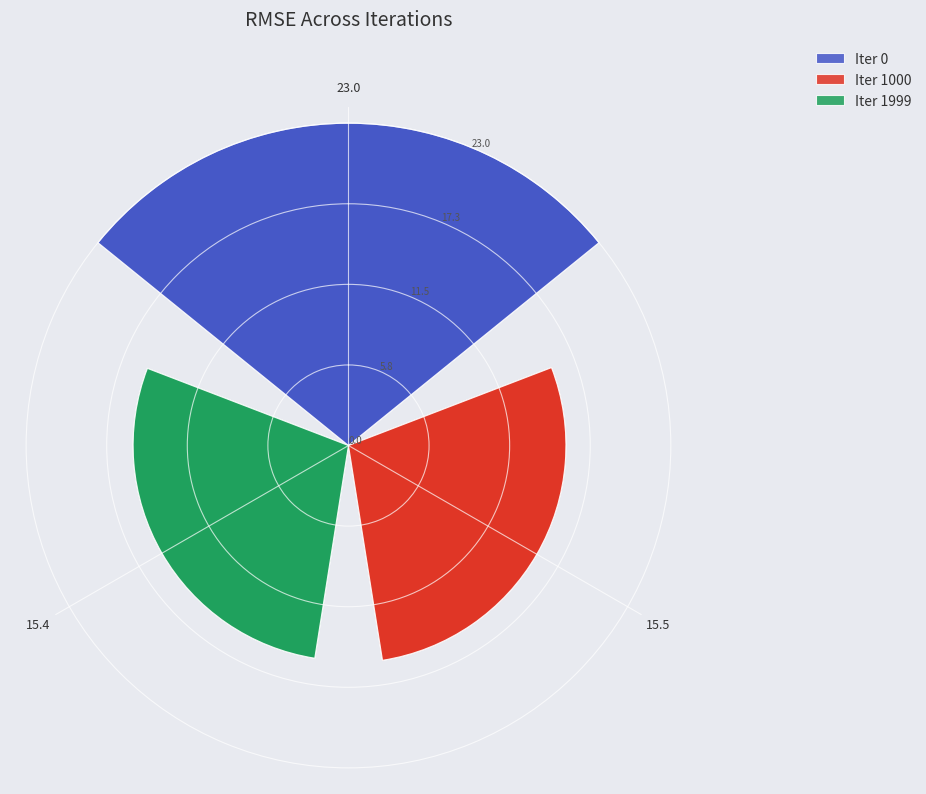

What is the change in value from 23.0 to 15.5?

-7.5